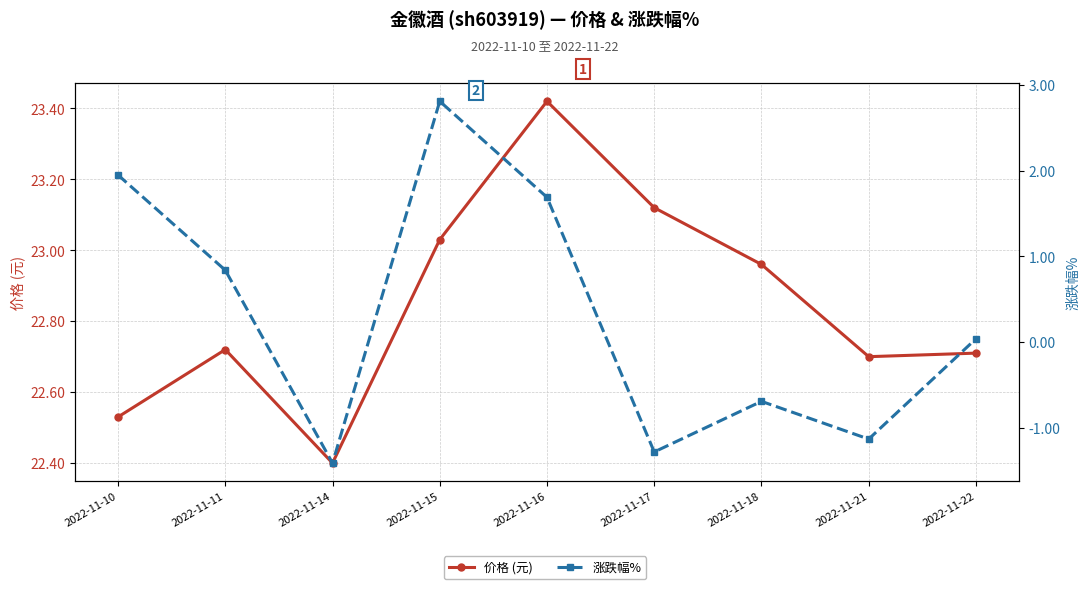

Reading right to left, transcribe all the data shown in this chart.

价格 (元): 22.7	22.7	23.0	23.1	23.4	23.0	22.4	22.7	22.5
涨跌幅%: 0.0	-1.1	-0.7	-1.3	1.7	2.8	-1.4	0.8	1.9